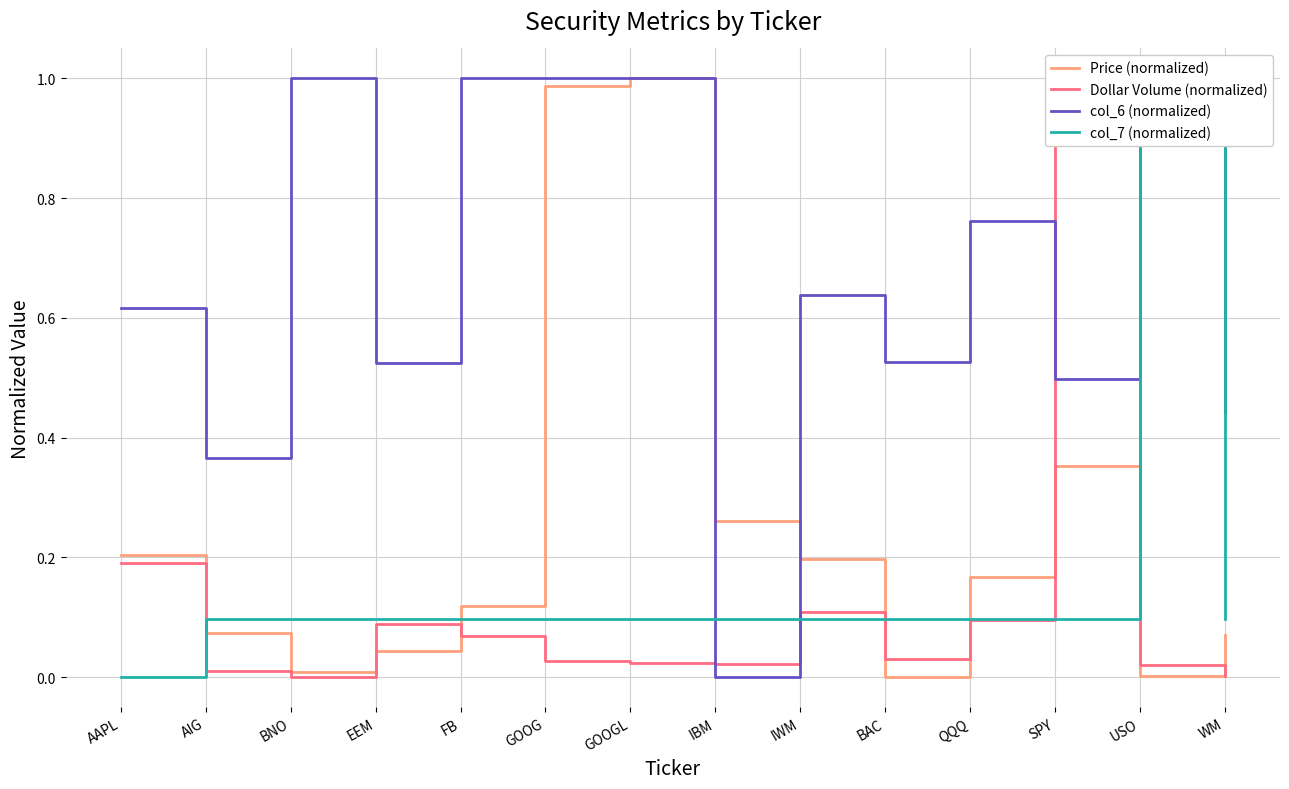

Which has a higher value, SPY or FB?

SPY